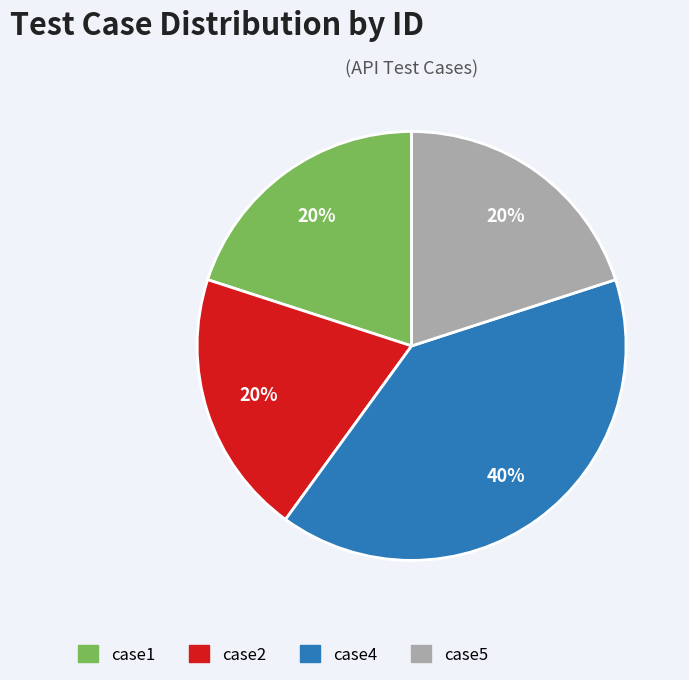

What percentage is the case1 slice, to the nearest percent?

20%